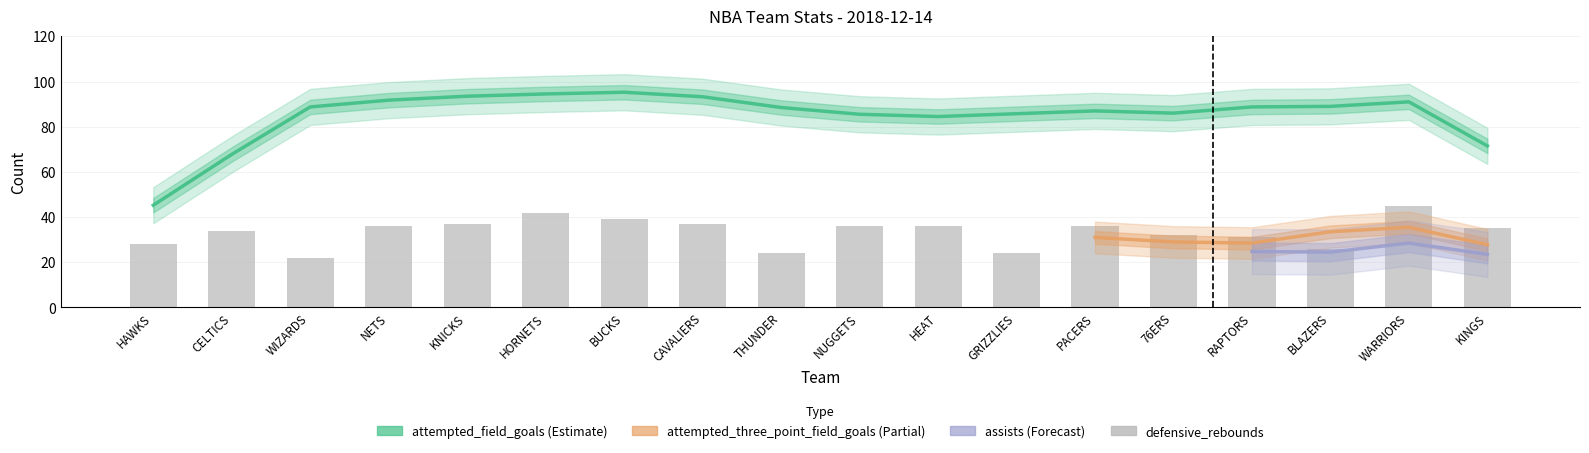

At which category is the sum across all series the highest?

WARRIORS